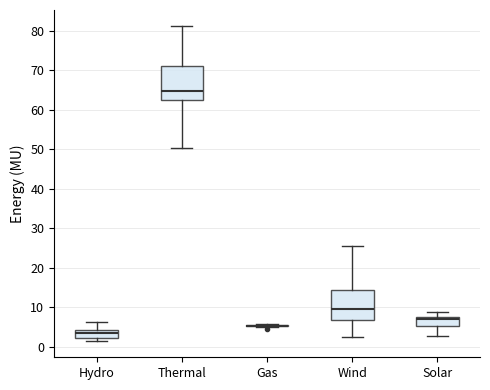

Reading left to right, transcribe this box plot: for each box, give where its median line is, the range the box spans, and where its two whiskers end, as read against the y-axis. The values are not printed on the chart, so give them approximately, as read against the axis.

Hydro: median 4 (inside the box), box 2 to 4, whiskers 1 to 6
Thermal: median 65, box 62 to 71, whiskers 50 to 81
Gas: box collapsed to a line at 5, whiskers 5 to 6
Wind: median 10, box 7 to 15, whiskers 2 to 25
Solar: median 7, box 5 to 8, whiskers 3 to 9